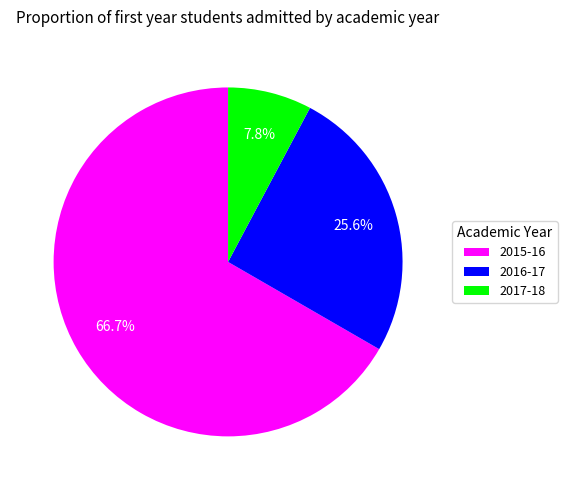

Which category has the biggest portion of the pie?

2015-16